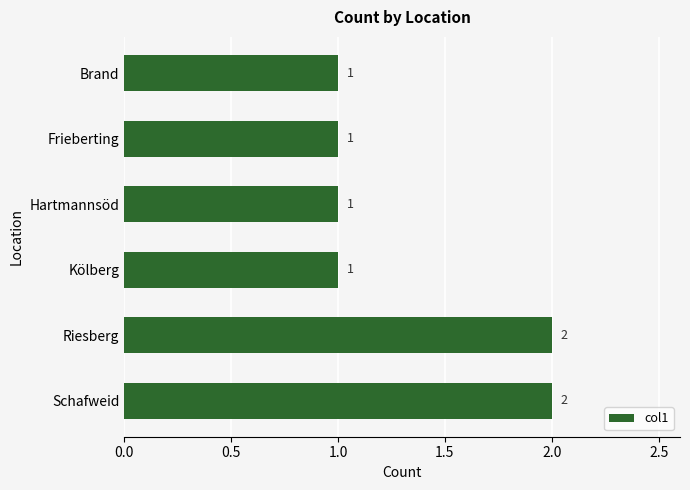

Approximately how many times larger is the value at Brand compared to Kölberg?

1.0